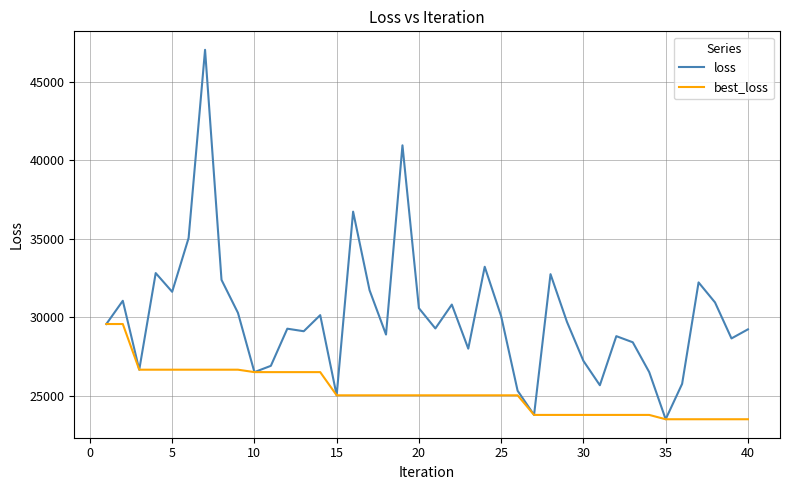

What is the highest value of the loss series?

47043.8